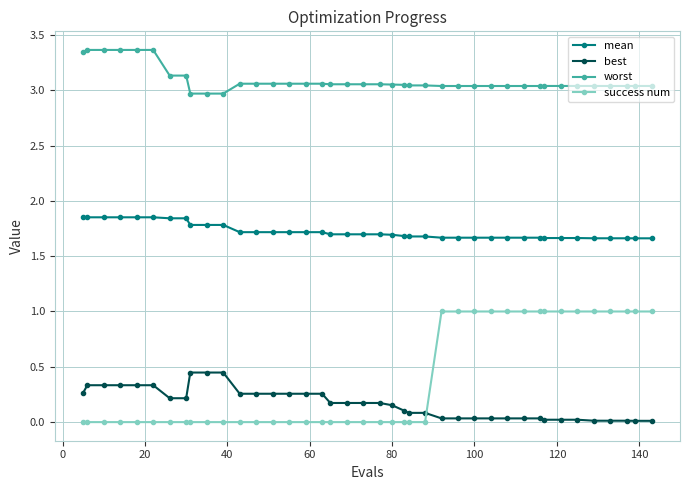

True or false: worst and best cross at least once.

False